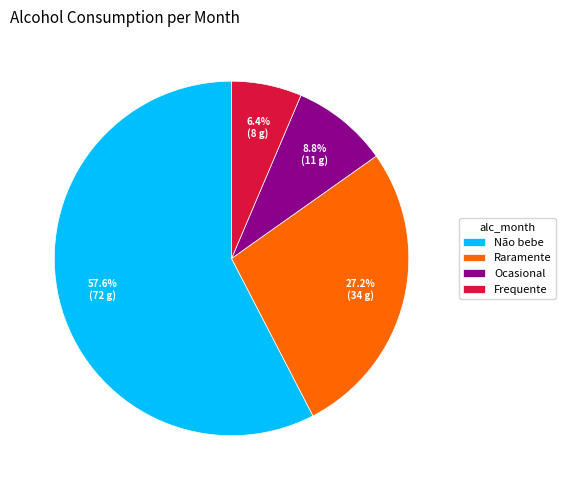

Which category has the biggest portion of the pie?

Não bebe